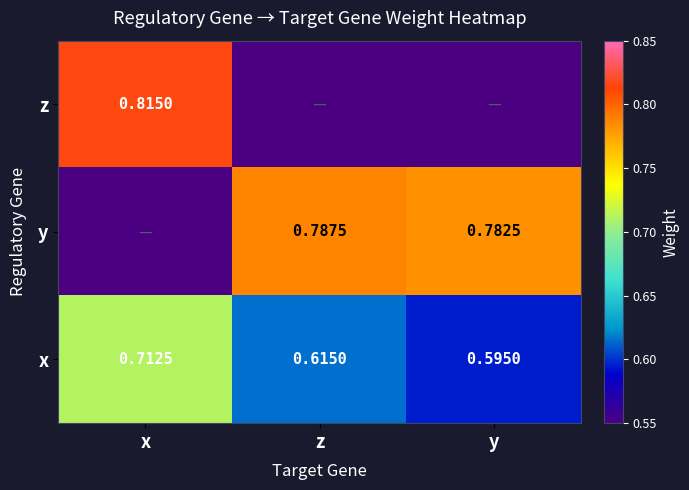

Is the value of y at y greater than the value of z at x?

No